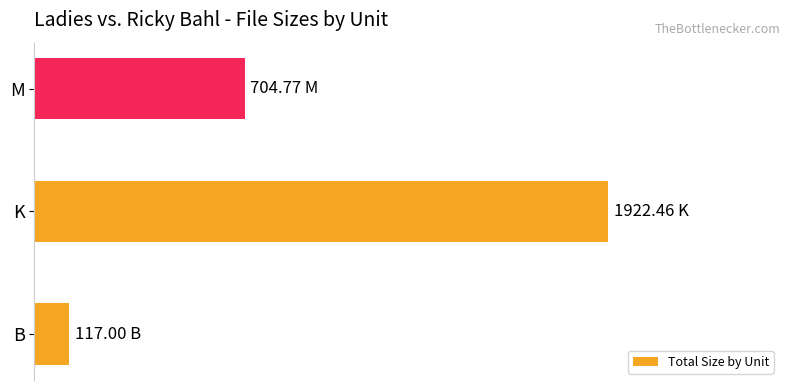

What is the average value?

47.6